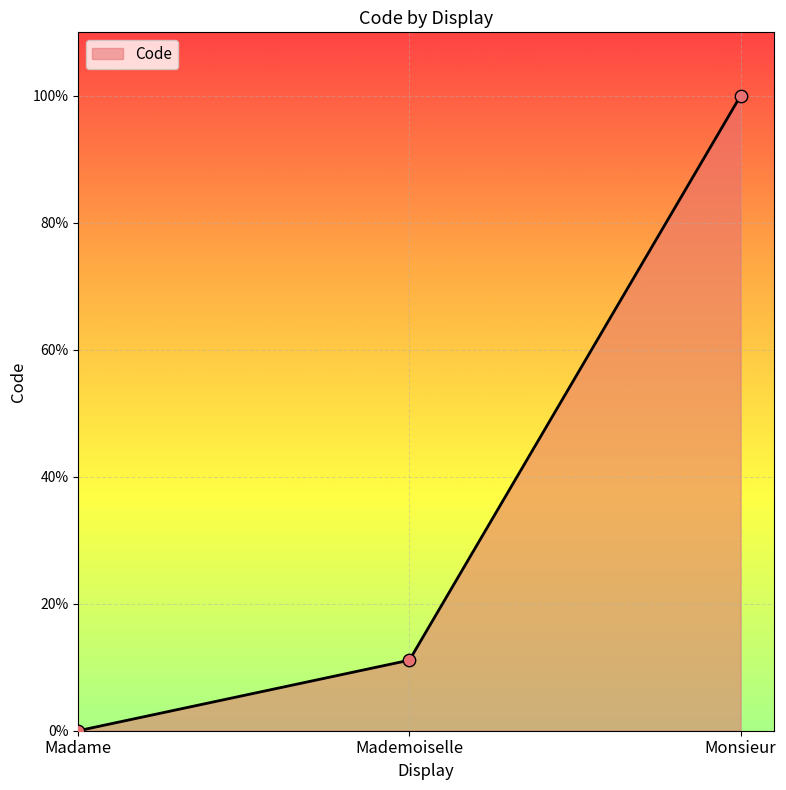

Which has a higher value, Mademoiselle or Monsieur?

Monsieur